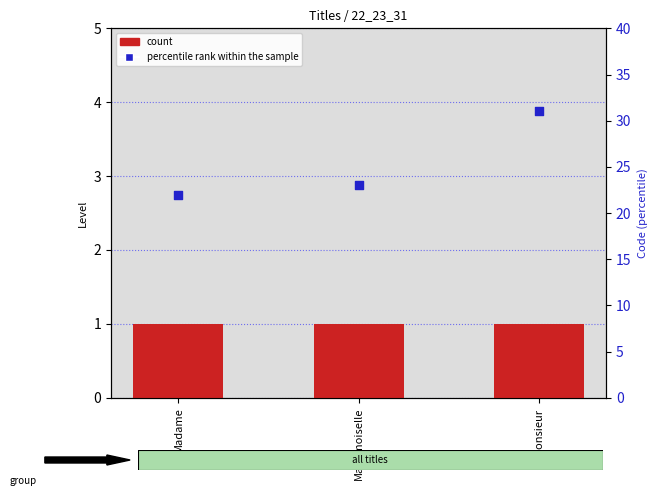

Which series contains the highest Y value?

percentile rank within the sample